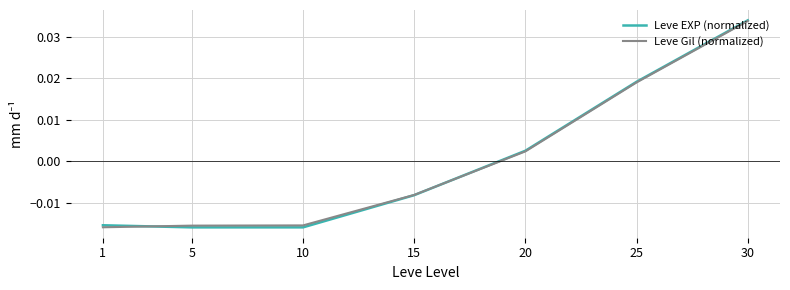

How many values in Leve Gil (normalized) are above zero?

3